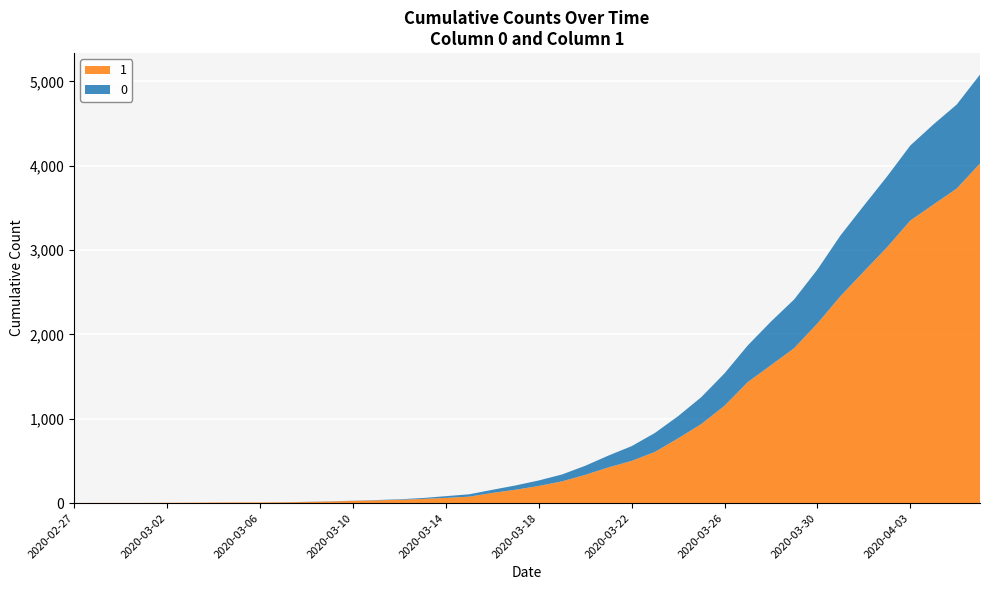

Reading left to right, list all the values displayed in this chart.

1: 3	4	4	4	5	6	8	9	9	10	14	20	27	33	40	50	63	77	121	159	204	258	335	424	501	607	768	938	1155	1435	1636	1838	2131	2457	2747	3035	3351	3542	3731	4028
0: 0	0	0	0	0	0	0	0	0	1	2	2	2	4	6	11	20	28	37	51	65	82	108	140	175	225	263	319	384	435	517	578	639	720	781	839	890	950	996	1054